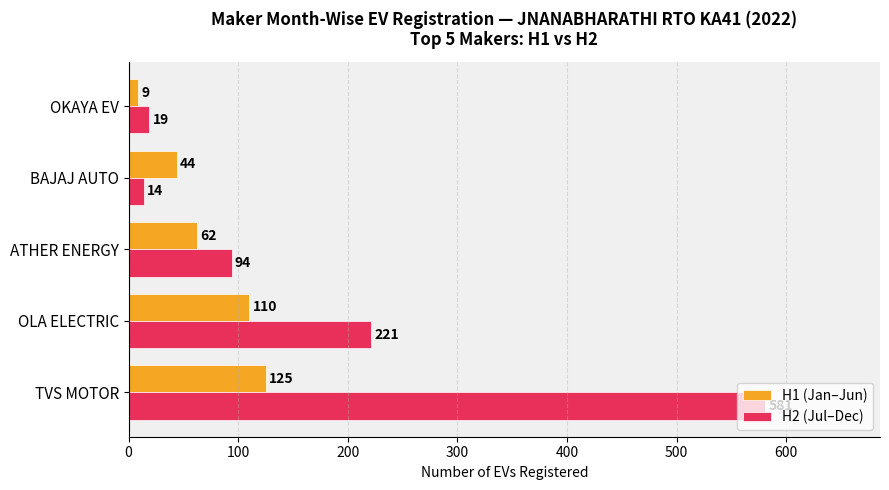

At which category is the sum across all series the highest?

TVS MOTOR